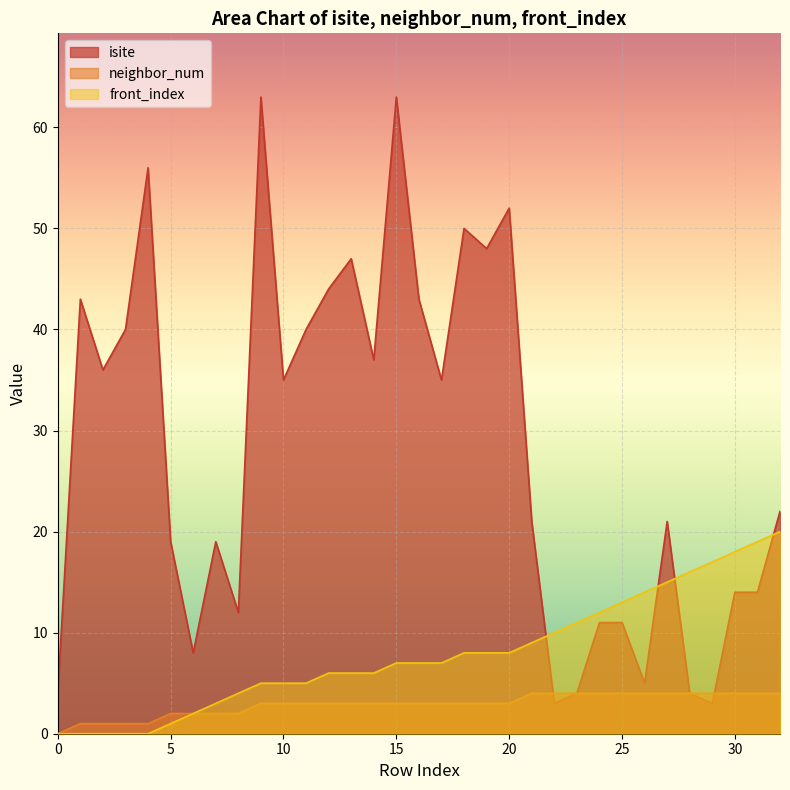

True or false: isite has more than 0 points higher than both neighbors.

True